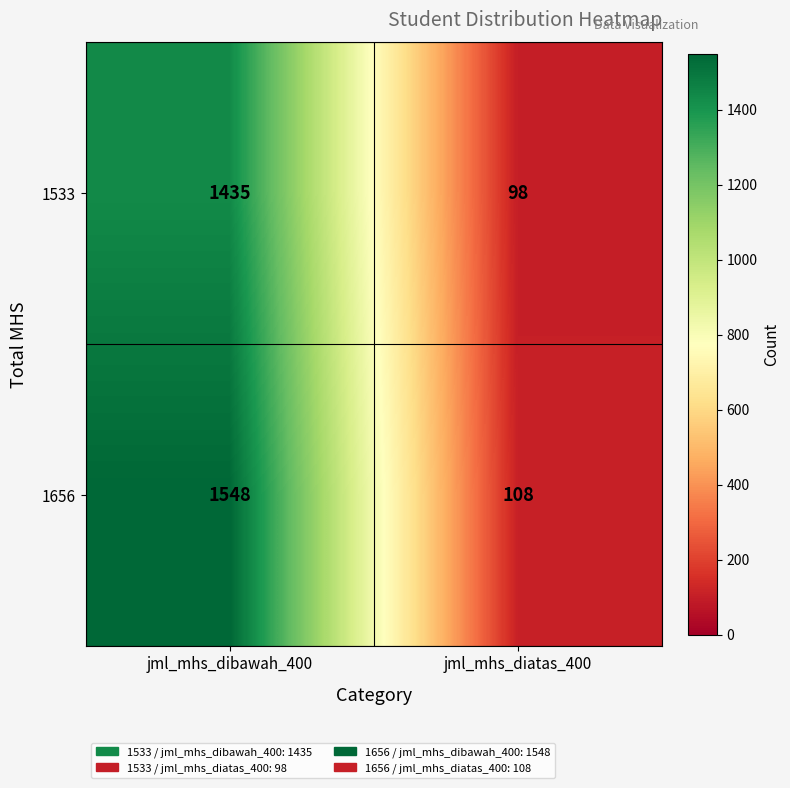

At how many categories does at least one series exceed 1167?

1